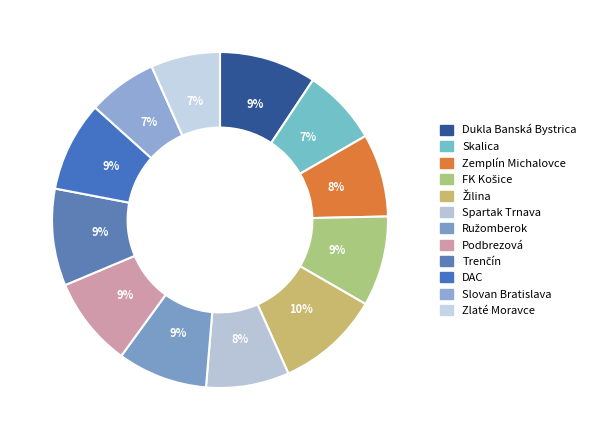

True or false: FK Košice accounts for 9% of the total.

True